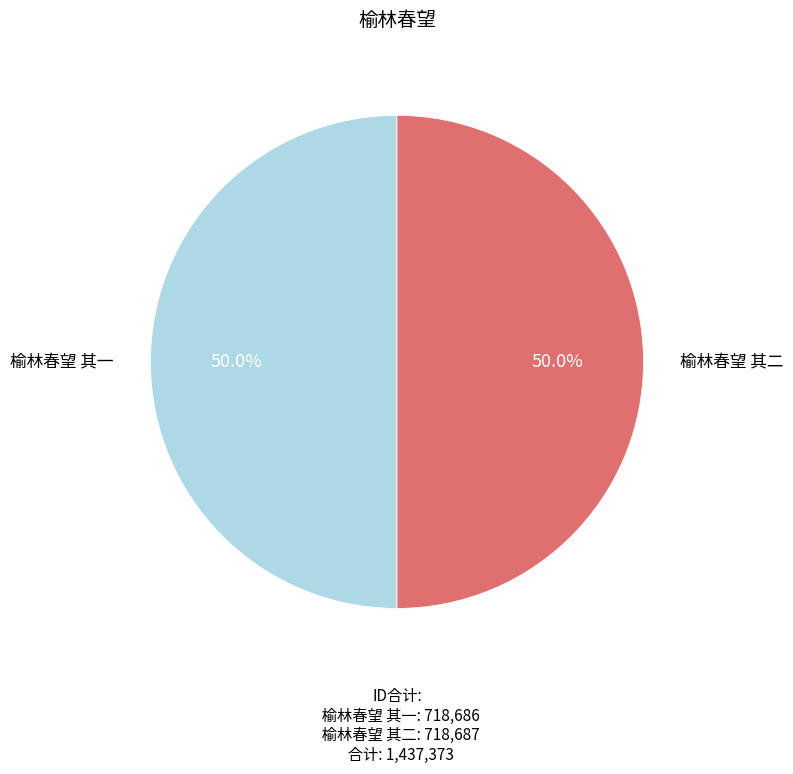

What portion of the pie excludes 榆林春望 其一?

50.0%